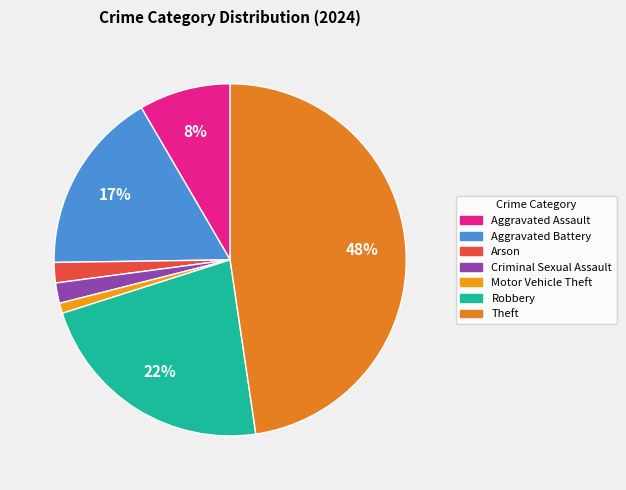

Which category has the smallest portion of the pie?

Motor Vehicle Theft